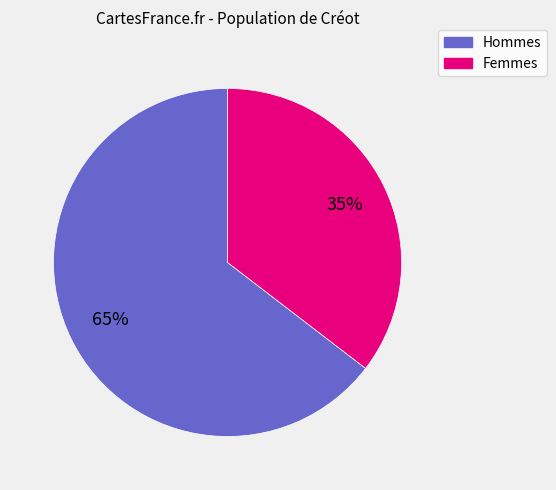

Combined, do Femmes and Hommes account for over 50%?

Yes